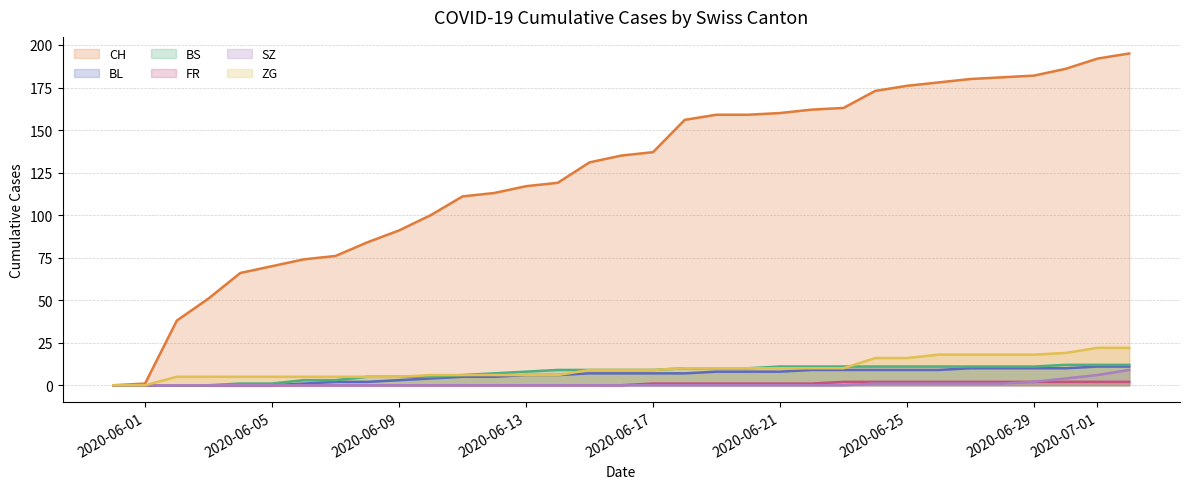

What is the highest value of the BS series?

12